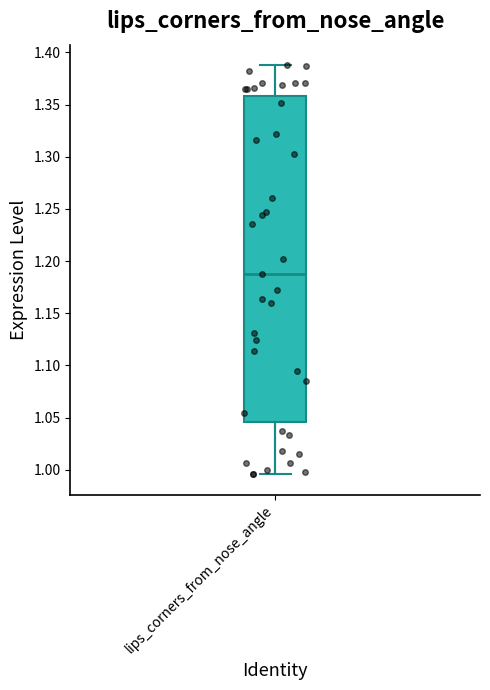

Where is the lower edge of the box for lips_corners_from_nose_angle on the y-axis? The values are not printed on the chart, so give them approximately, as read against the axis.

1.045